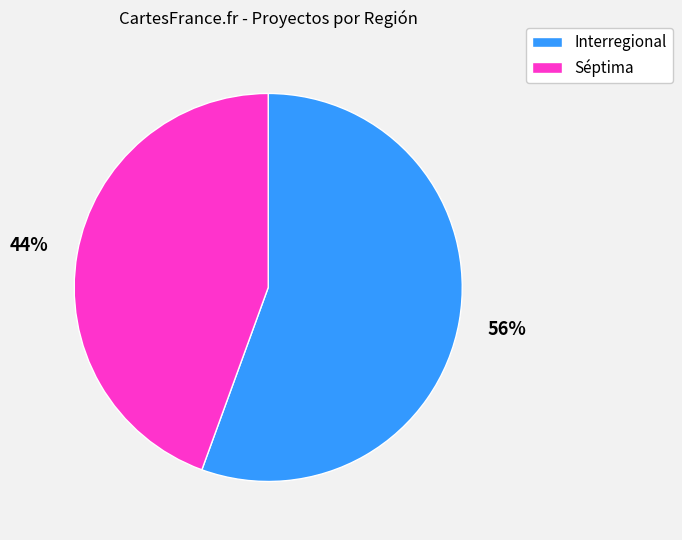

To the nearest percent, what is the average slice percentage?

50%